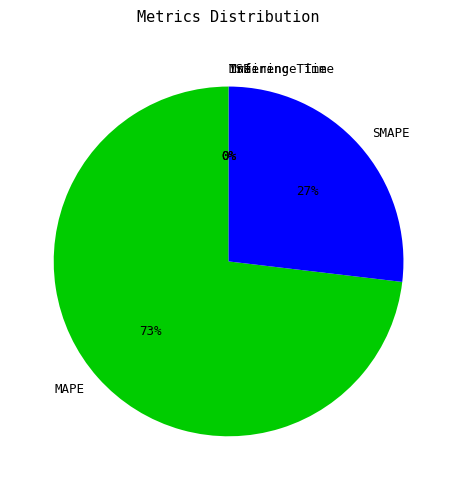

To the nearest percent, what is the difference between the SMAPE and MAPE slice percentages?

46%